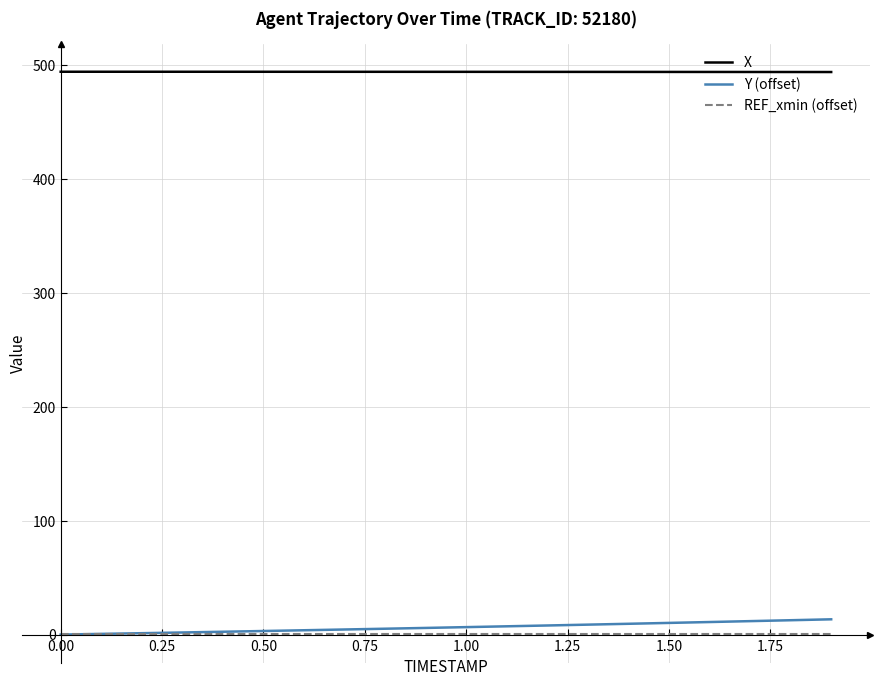

True or false: X and REF_xmin (offset) intersect in this chart.

False